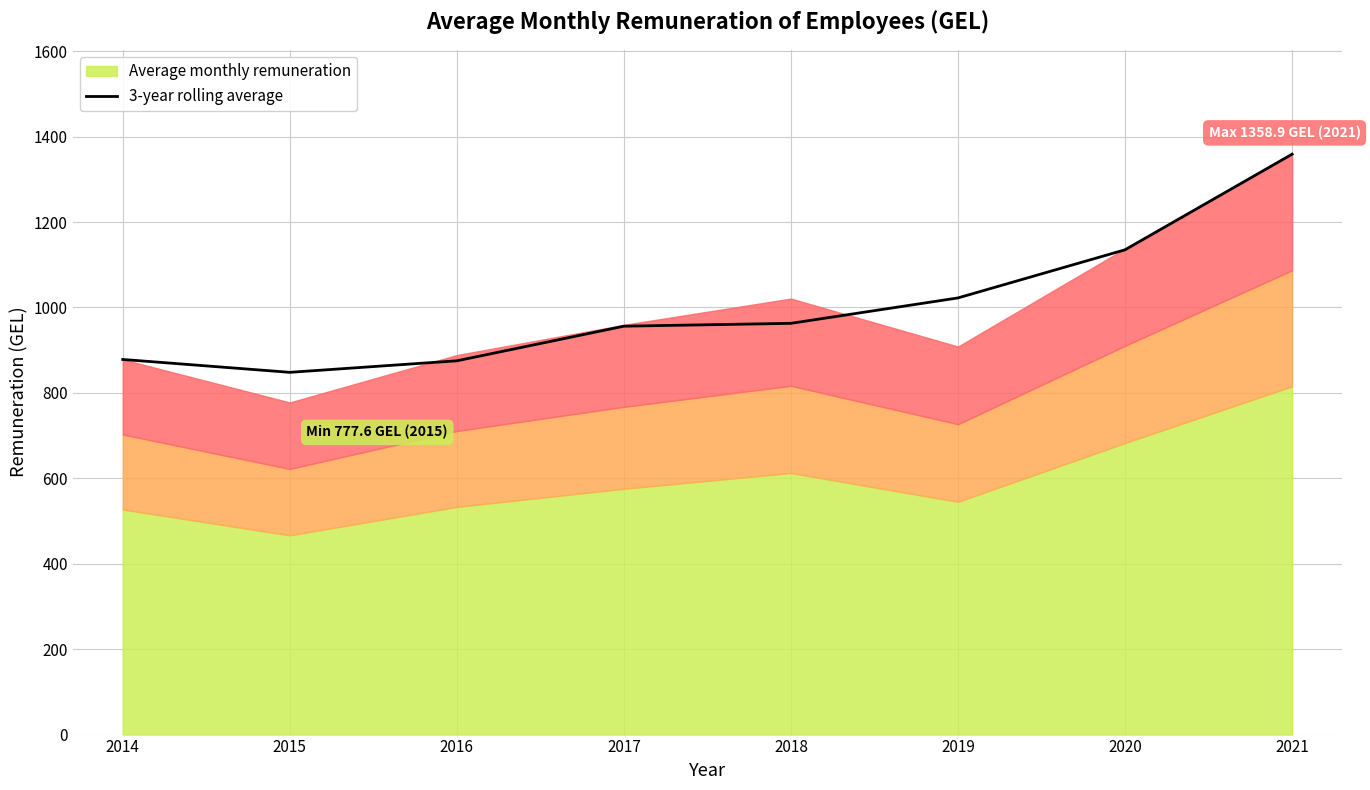

What is the value of the 5th point from the left?

962.9